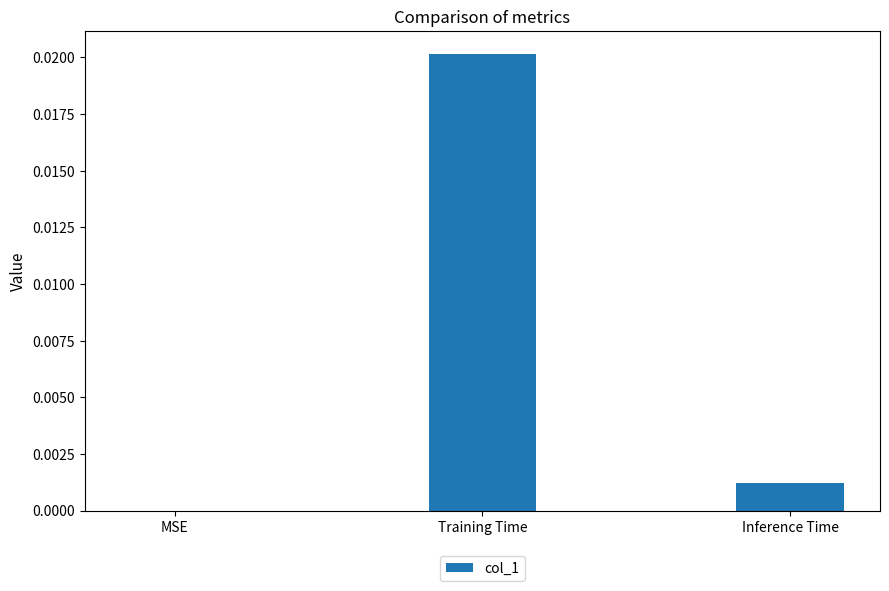

Which label corresponds to the largest value in the chart?

Training Time